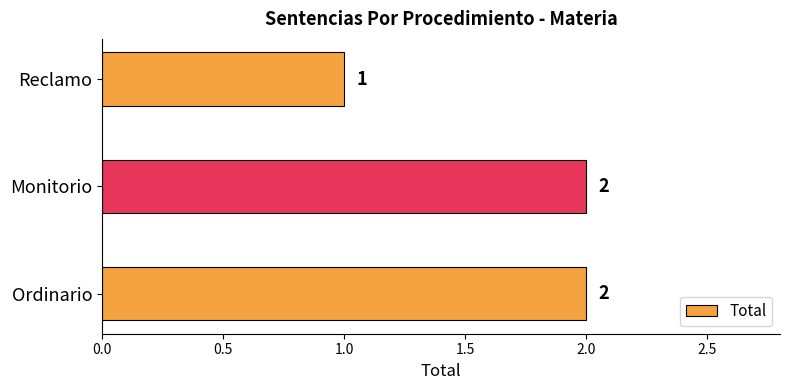

Are the bars grouped side by side (vs. stacked)?

No